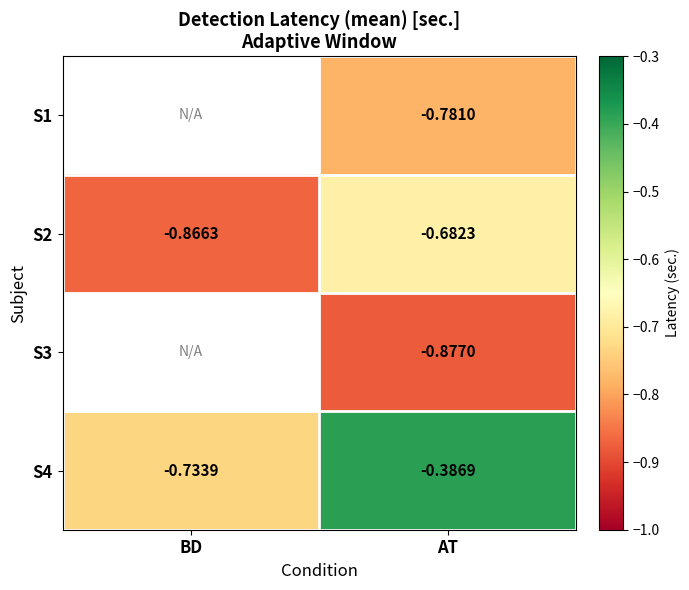

Which category has the lowest value in the S2 series?

BD